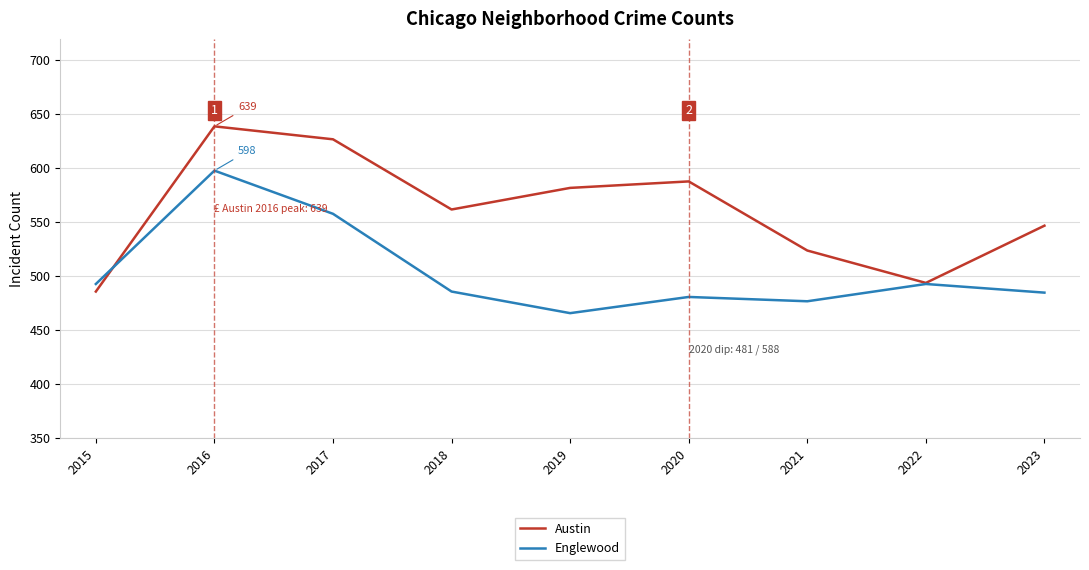

The Englewood series shows 558 at 2017. True or false?

True